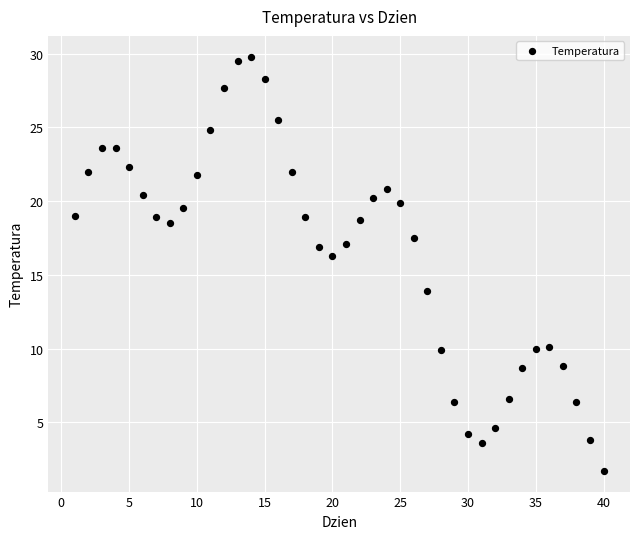

What is the range of Y values (max minus min)?

28.1